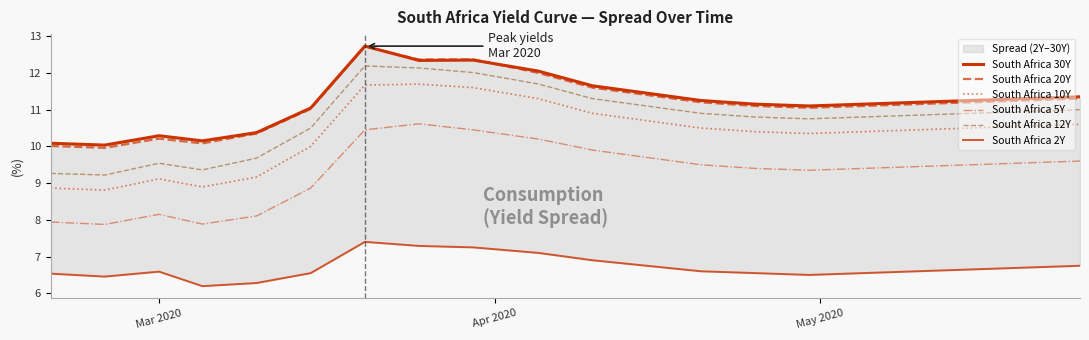

Reading left to right, extract all data points from this chart.

South Africa 30Y: 10.1	10.0	10.3	10.2	10.4	11.0	12.7	12.3	12.3	12.1	11.7	11.4	11.2	11.2	11.1	11.2	11.2	11.2	11.3	11.3
South Africa 20Y: 10.0	10.0	10.2	10.1	10.3	11.0	12.7	12.4	12.4	12.0	11.6	11.4	11.2	11.1	11.1	11.1	11.2	11.2	11.2	11.3
South Africa 10Y: 8.9	8.8	9.1	8.9	9.2	10.0	11.7	11.7	11.6	11.3	10.9	10.7	10.5	10.4	10.3	10.4	10.4	10.5	10.6	10.6
South Africa 5Y: 7.9	7.9	8.2	7.9	8.1	8.9	10.4	10.6	10.4	10.2	9.9	9.7	9.5	9.4	9.3	9.4	9.4	9.5	9.6	9.6
Souht Africa 12Y: 9.3	9.2	9.5	9.4	9.7	10.5	12.2	12.1	12.0	11.7	11.3	11.1	10.9	10.8	10.8	10.8	10.8	10.9	10.9	11.0
South Africa 2Y: 6.5	6.5	6.6	6.2	6.3	6.5	7.4	7.3	7.2	7.1	6.9	6.8	6.6	6.5	6.5	6.5	6.6	6.7	6.7	6.8